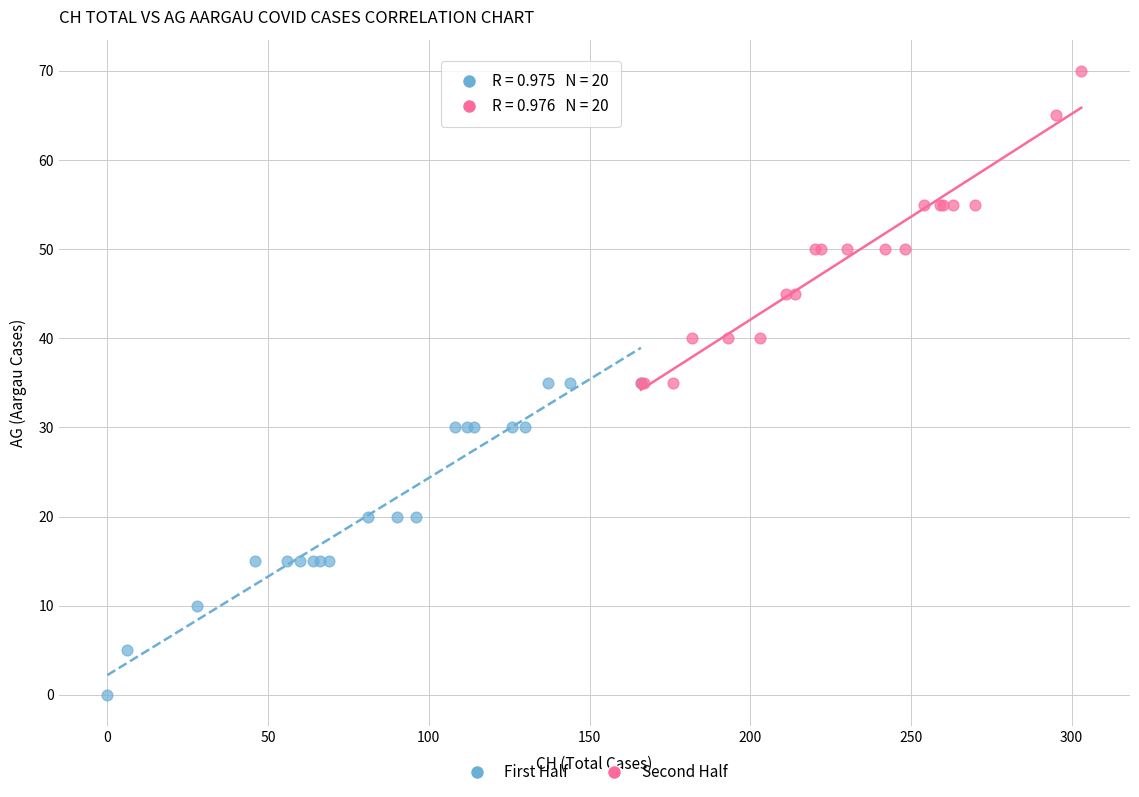

Which series reaches the maximum Y coordinate?

Second Half